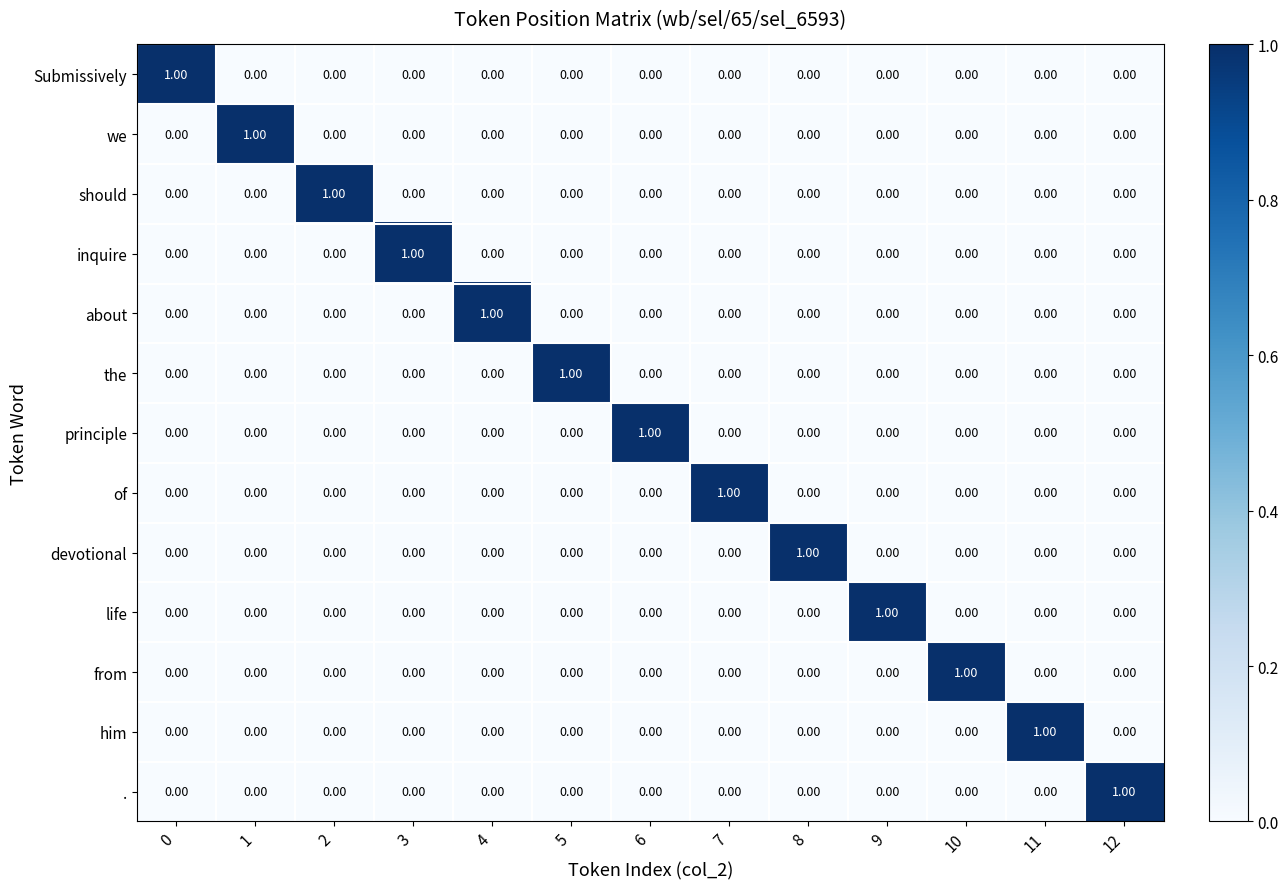

Rank the series by their maximum value, from highest to lowest.

Submissively, we, should, inquire, about, the, principle, of, devotional, life, from, him, .